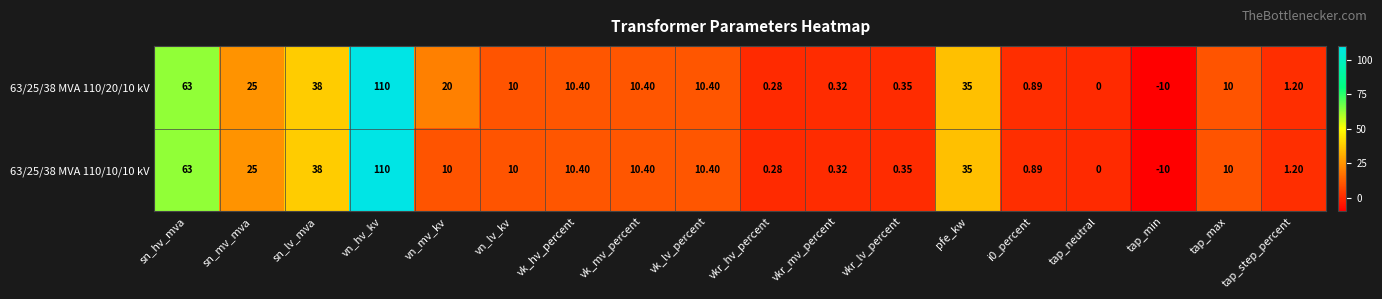

At which category is the sum across all series the highest?

vn_hv_kv